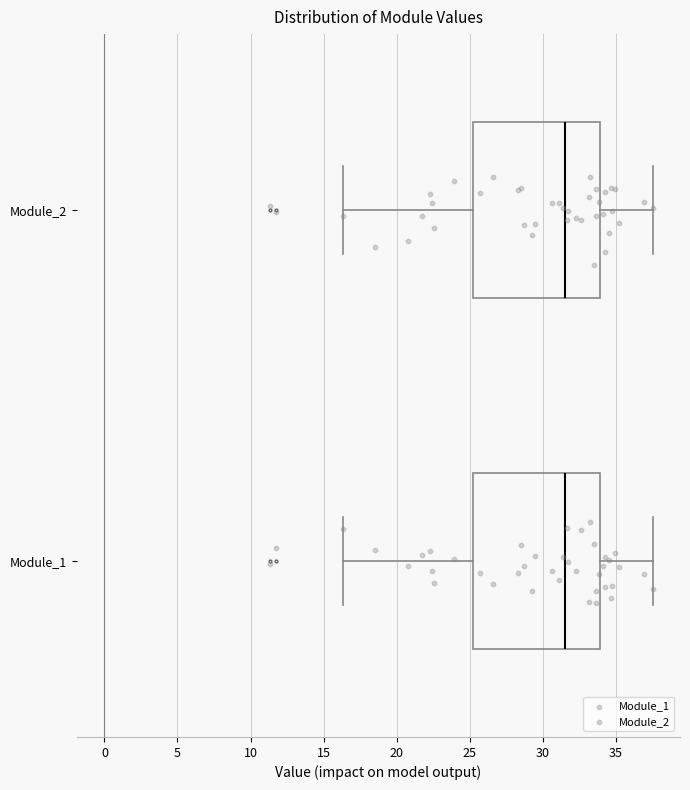

Where is the left edge of the box for Module_1 on the x-axis? The values are not printed on the chart, so give them approximately, as read against the axis.

25.0